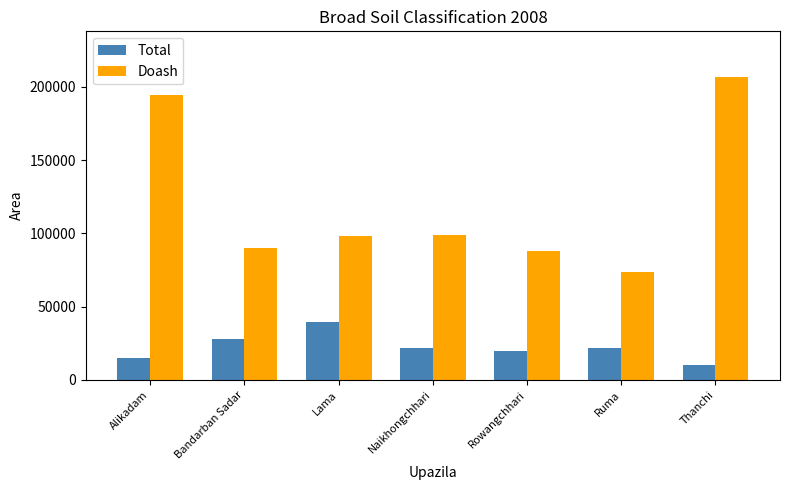

What are all the series names shown in the legend?

Total, Doash